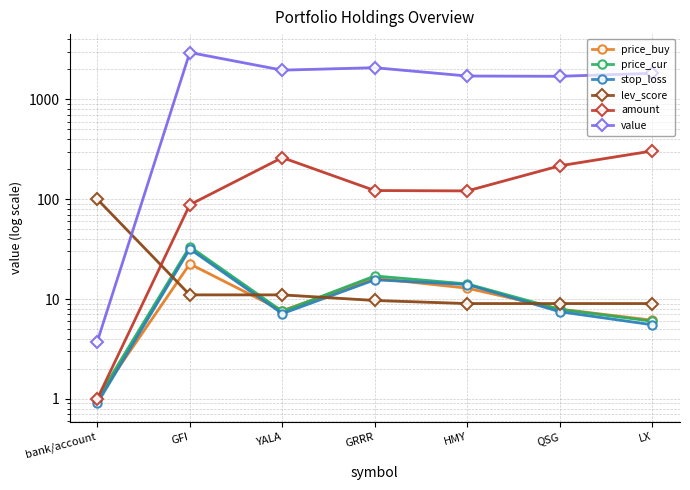

What is the smallest value displayed?

0.9